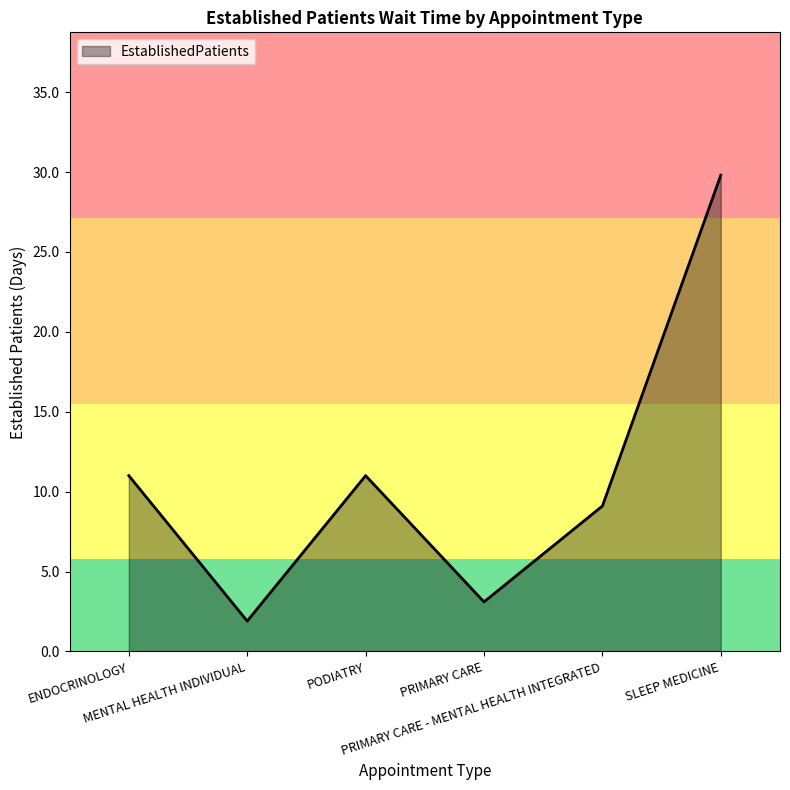

At which category does the data reach its first local peak?

PODIATRY